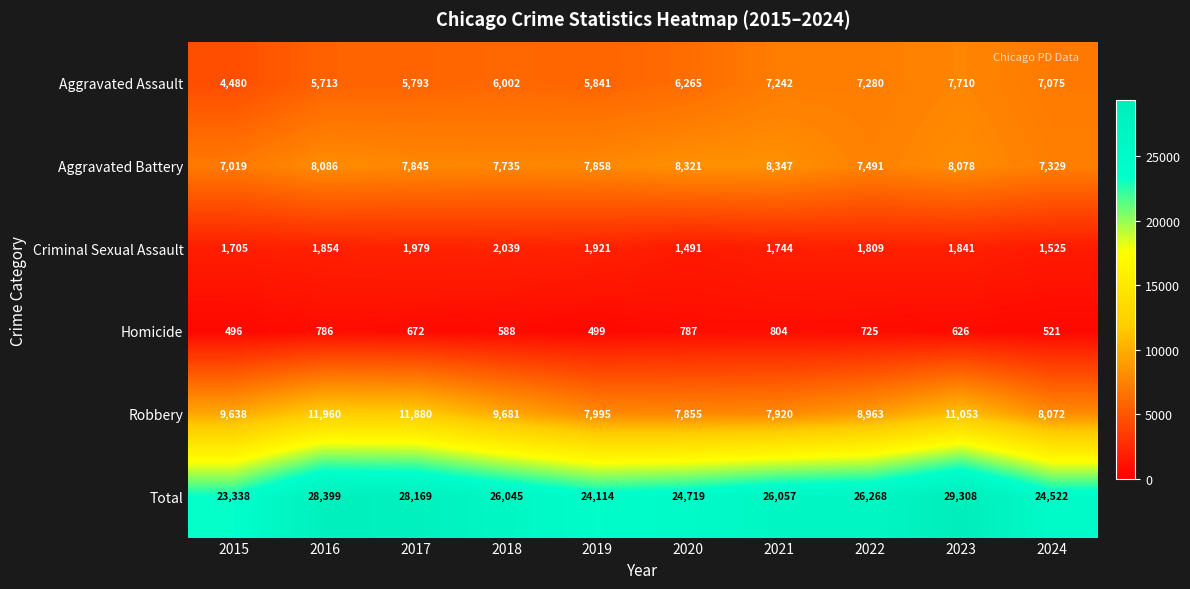

Which series has the largest total across all categories?

Total